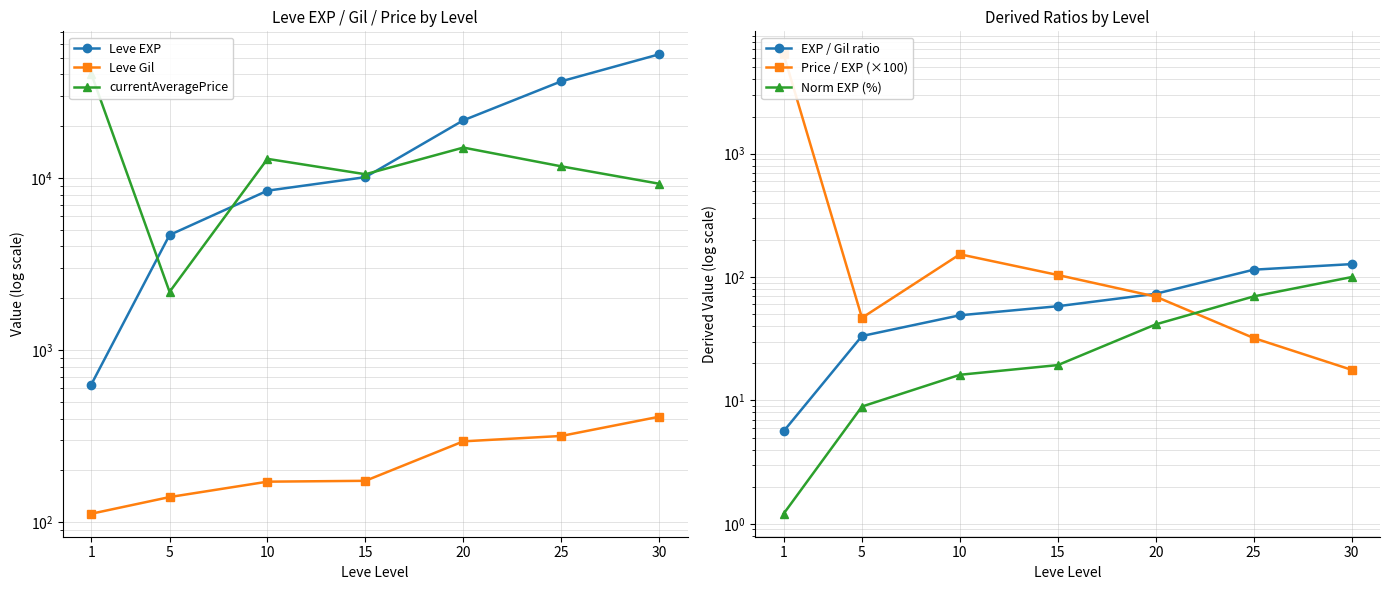

What is the difference between the EXP / Gil ratio values at 25 and 20?

41.6